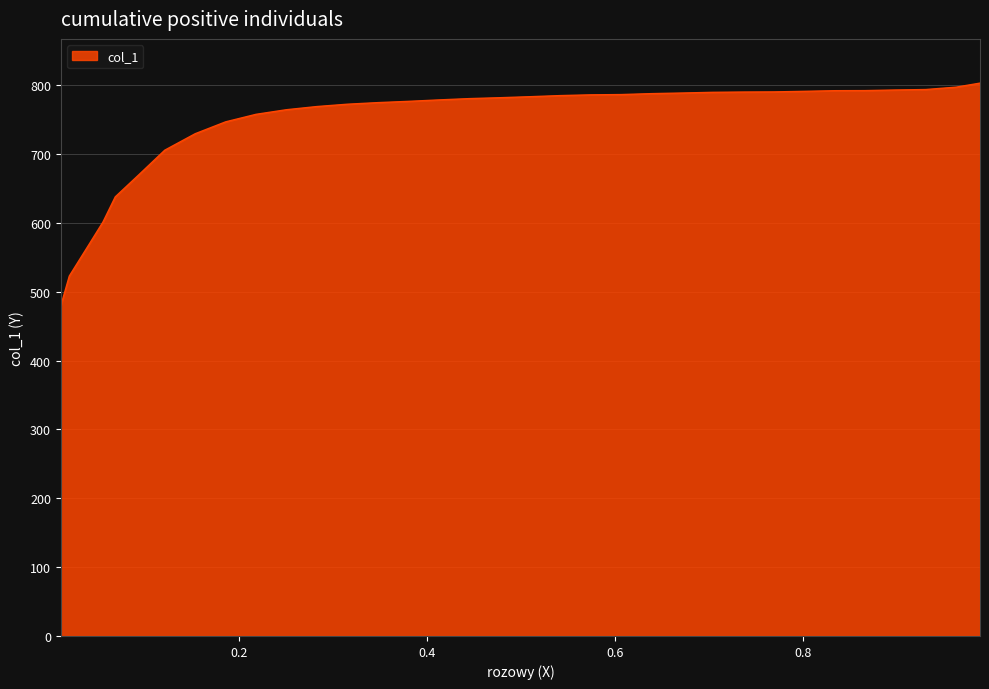

What is the minimum value shown in the chart?

479.9